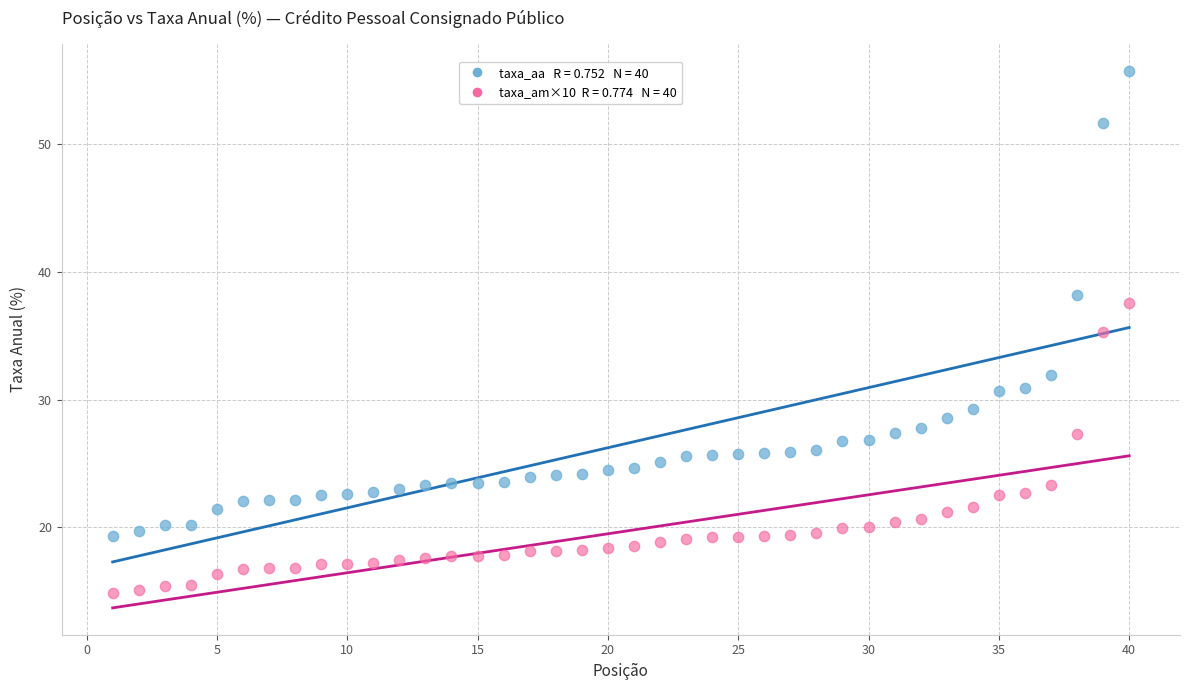

Across all data points, what is the range of X values (max minus min)?

39.0